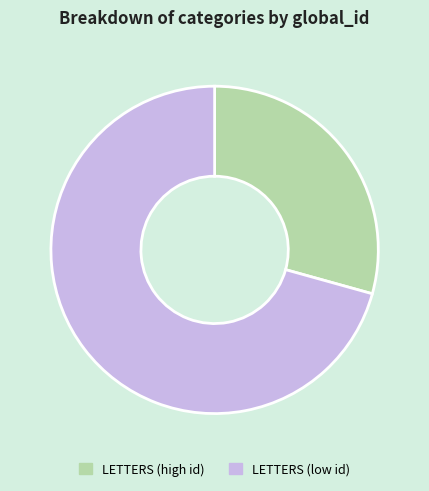

Which has a higher value, LETTERS (low id) or LETTERS (high id)?

LETTERS (low id)